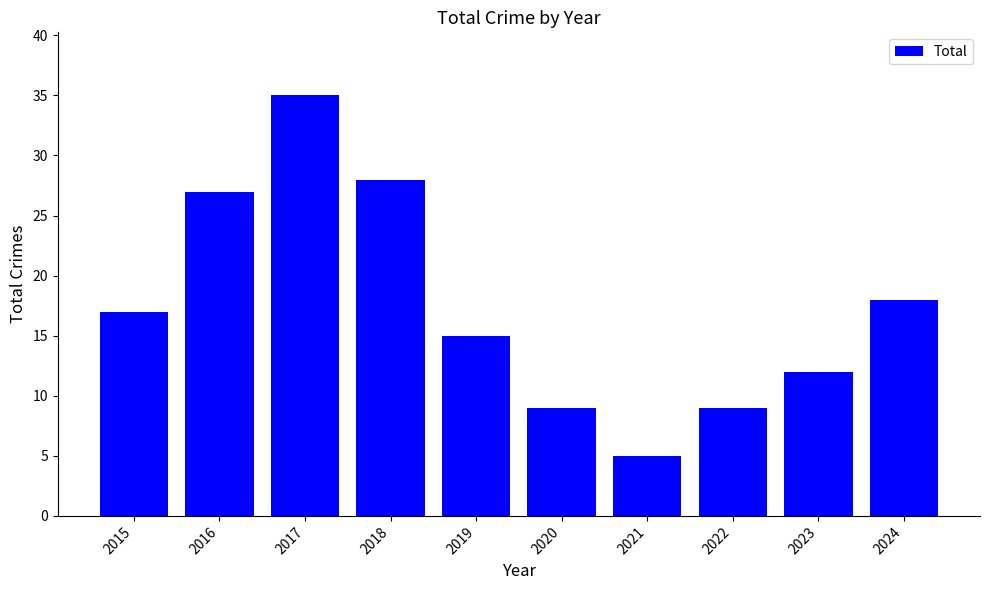

Which label corresponds to the smallest value in the chart?

2021